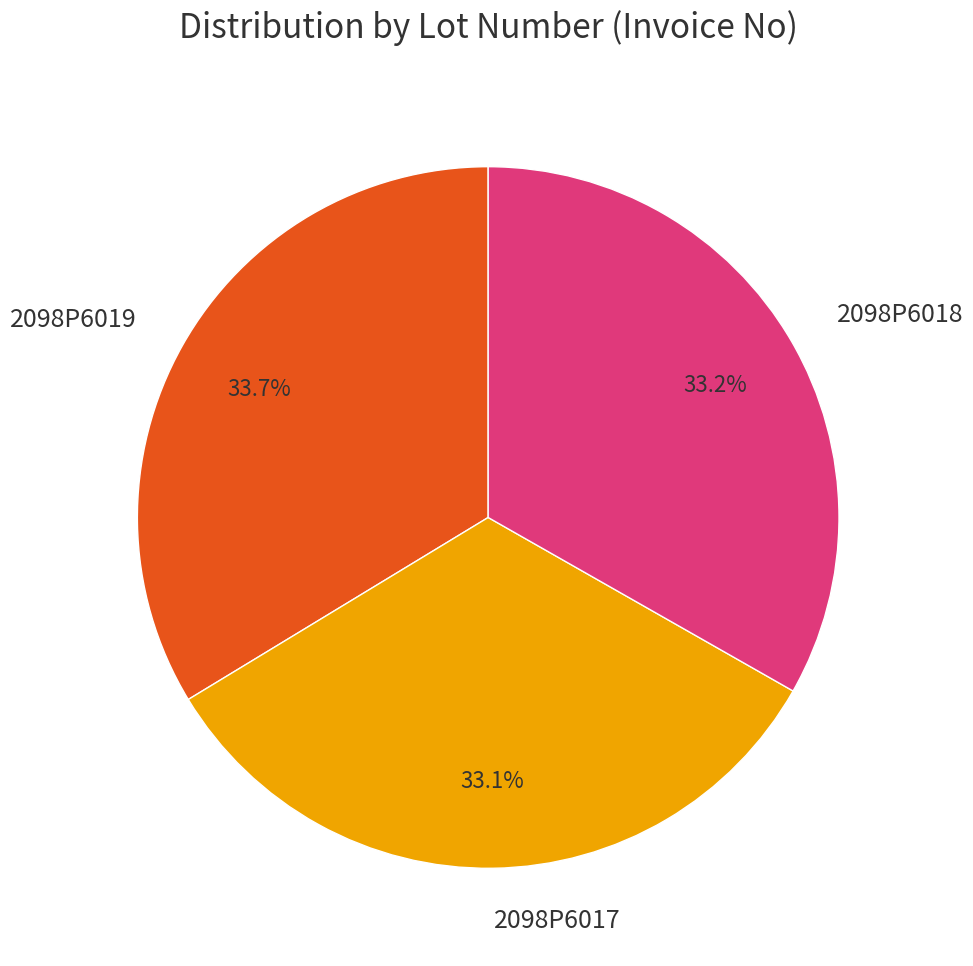

Is it true that 2098P6018 is 33% of the pie?

True